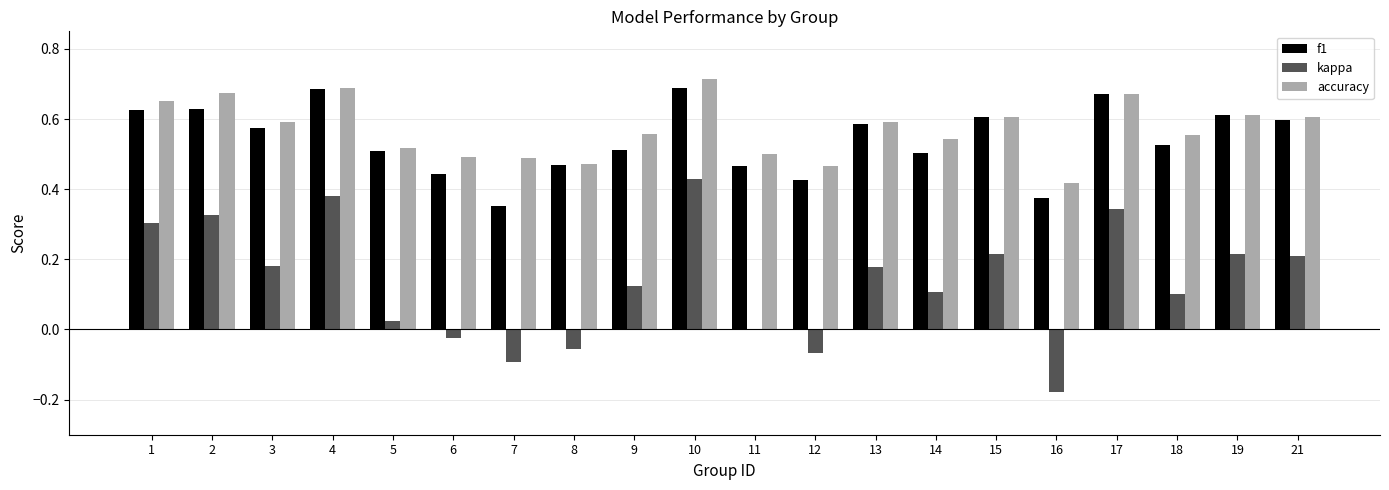

True or false: kappa has a value of -0.1 at 8.

True